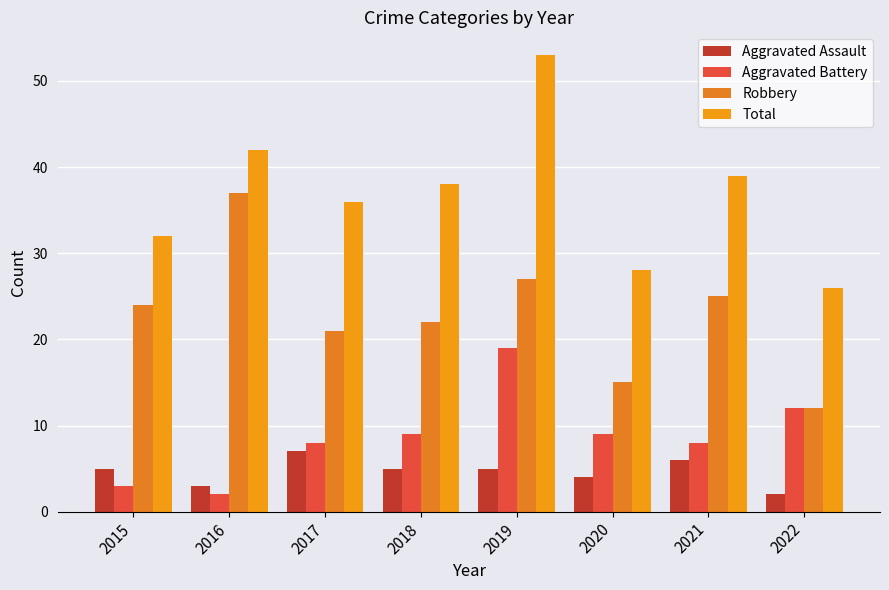

What is the lowest value of the Total series?

26